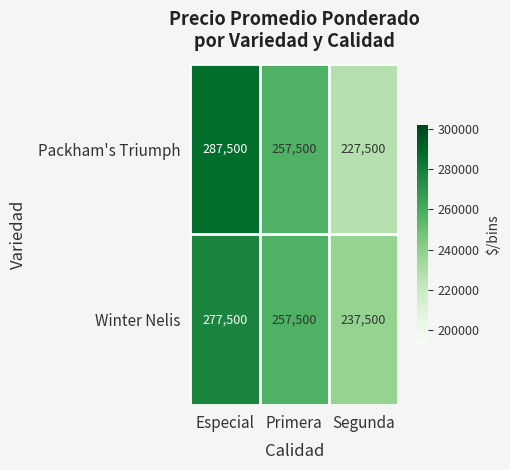

At how many categories does at least one series exceed 283699?

1